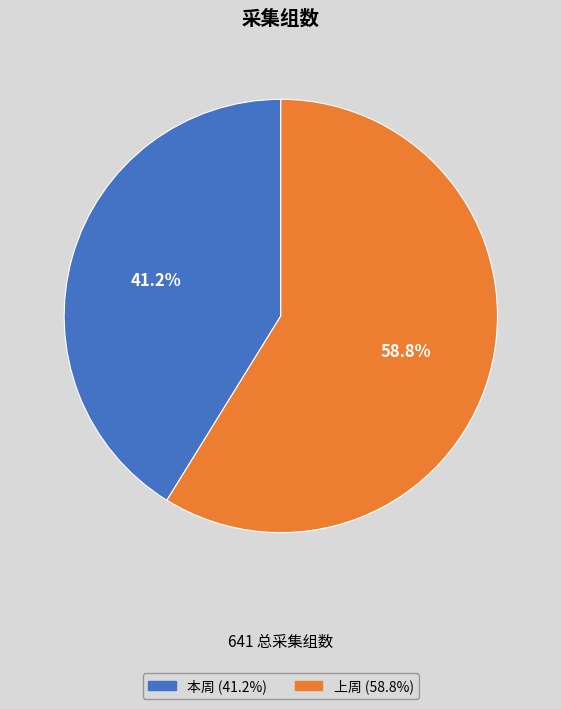

How many slices are in this pie chart?

2